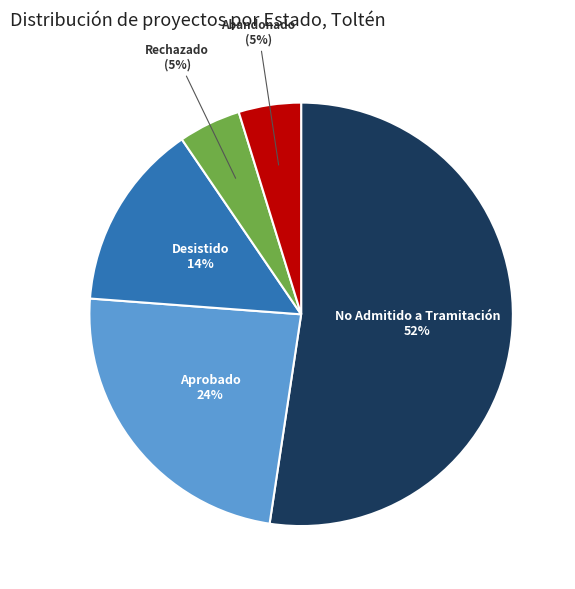

Which category has the biggest portion of the pie?

No Admitido a Tramitación